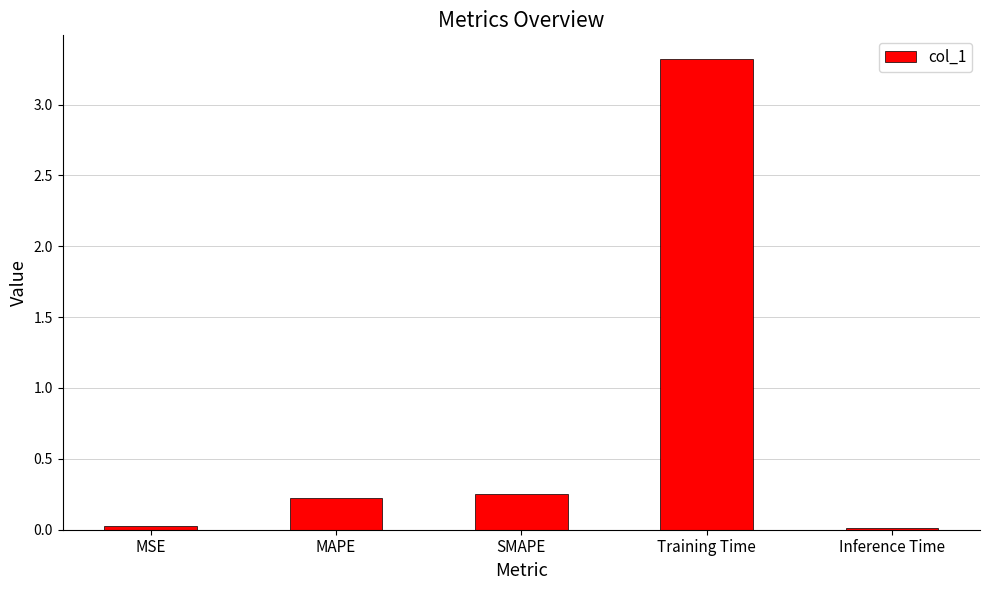

Are the bars horizontal?

No